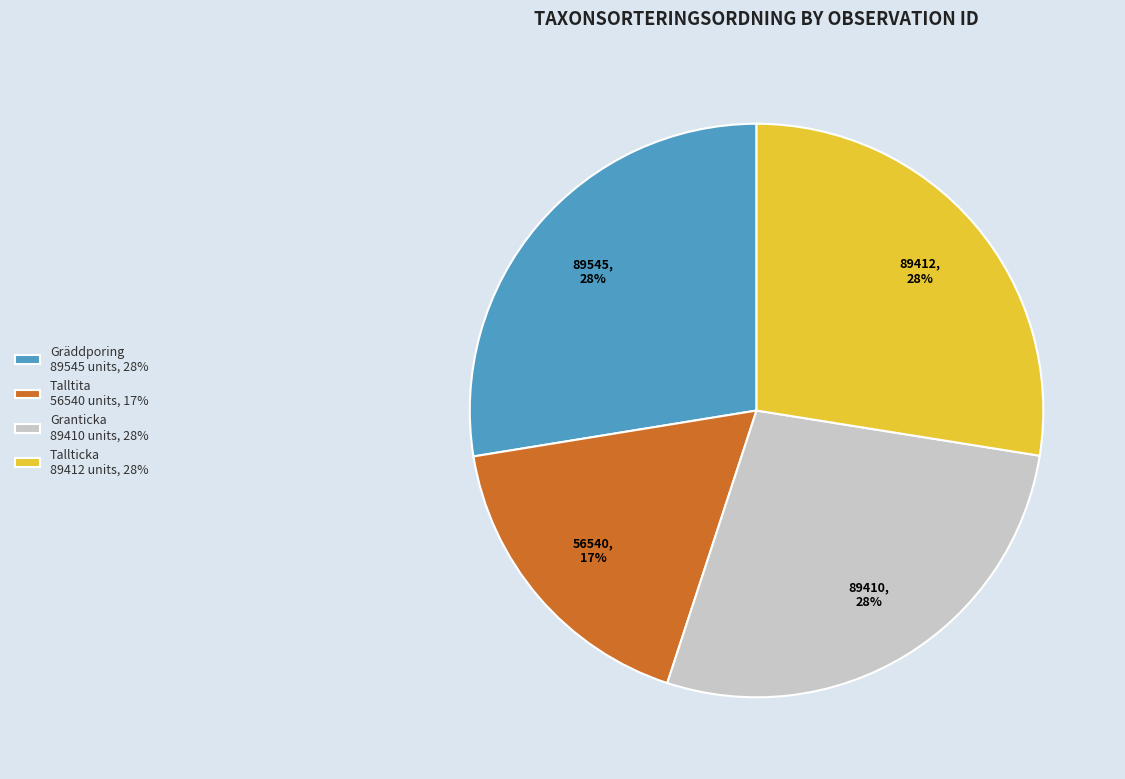

What is the ratio of the value at Talltita 56540 units, 17% to the value at Gräddporing 89545 units, 28%?

0.6